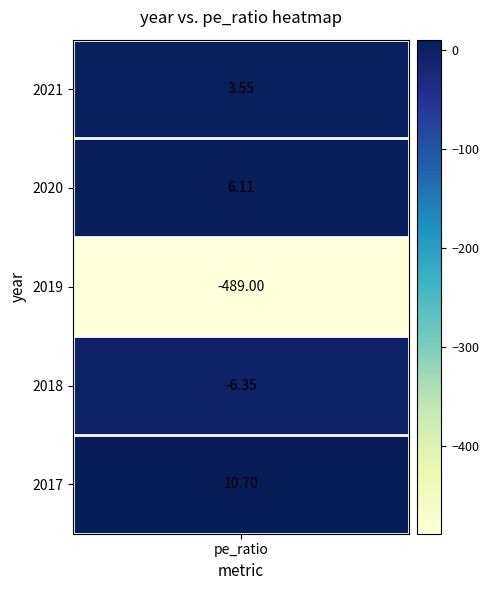

Which has a higher value, 2019 or 2020?

2020